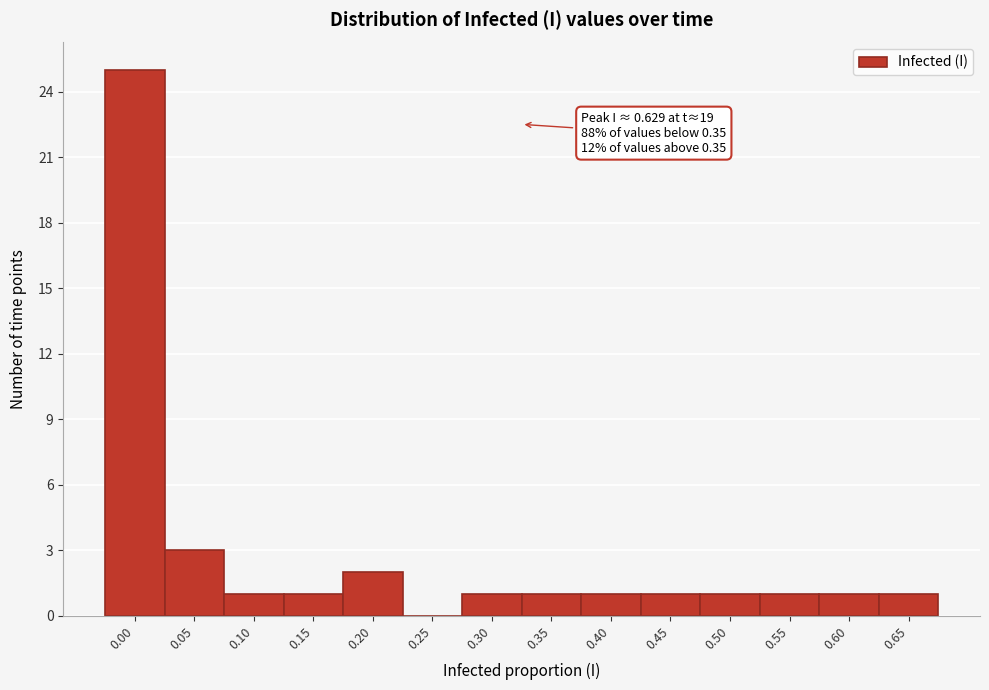

Reading left to right, list all the values displayed in this chart.

0.00=25	0.05=3	0.10=1	0.15=1	0.20=2	0.25=0	0.30=1	0.35=1	0.40=1	0.45=1	0.50=1	0.55=1	0.60=1	0.65=1